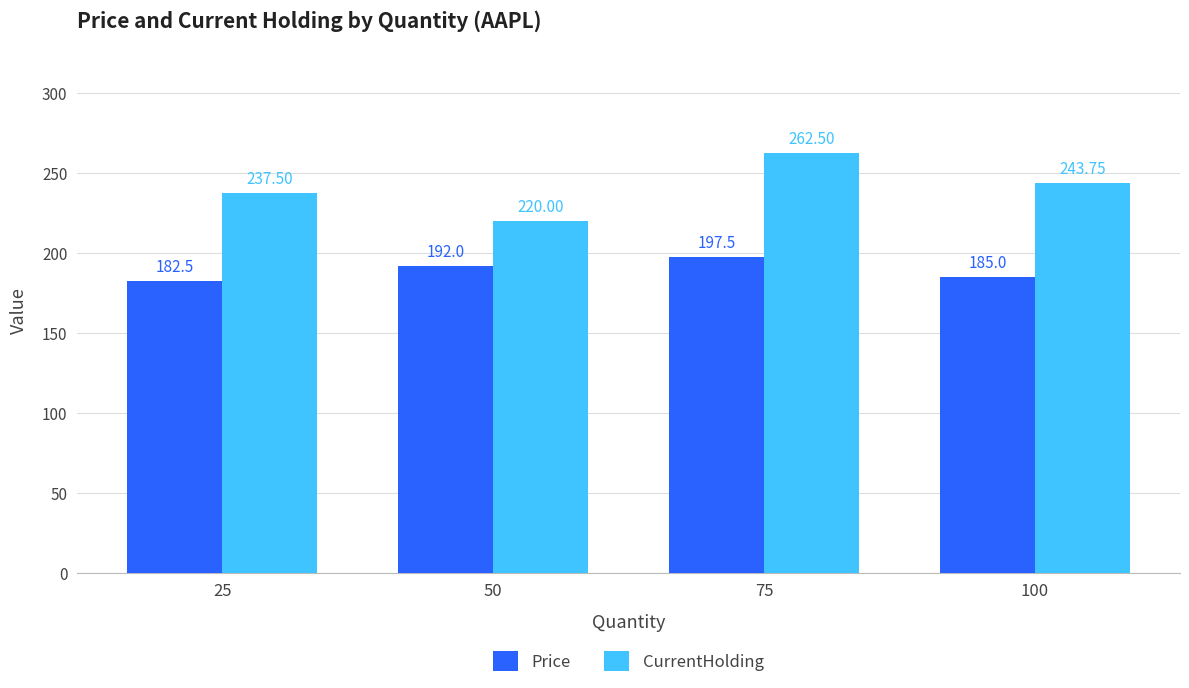

What is the value of the Price bar at the 1st from the left?

182.5